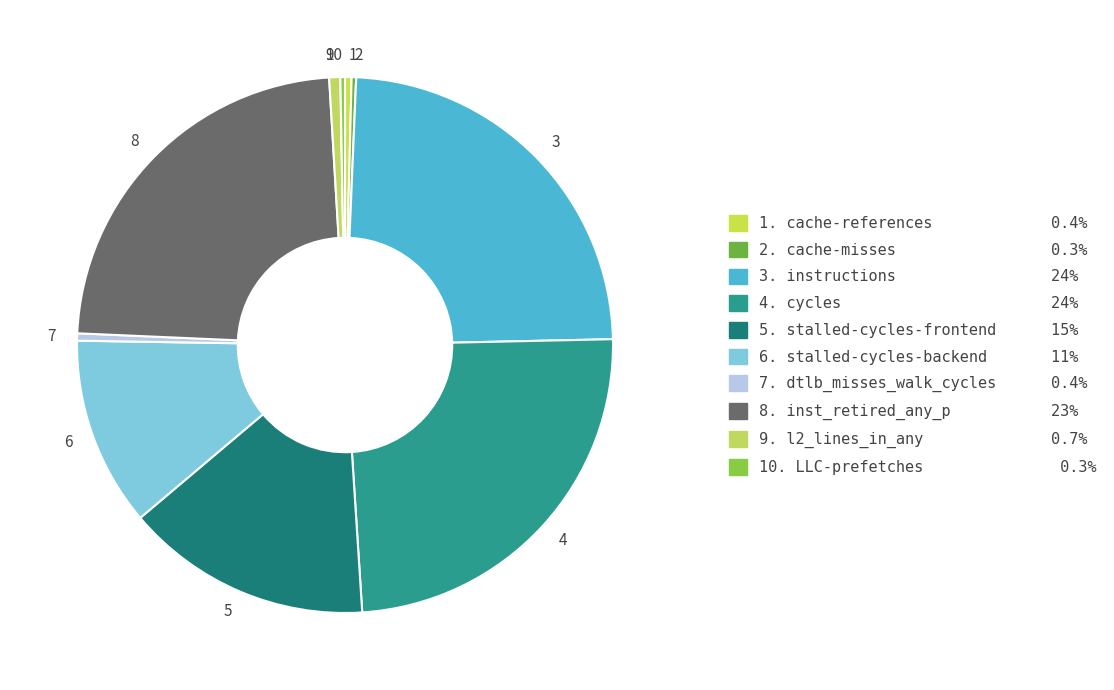

Which has a higher value, 8 or 7?

8